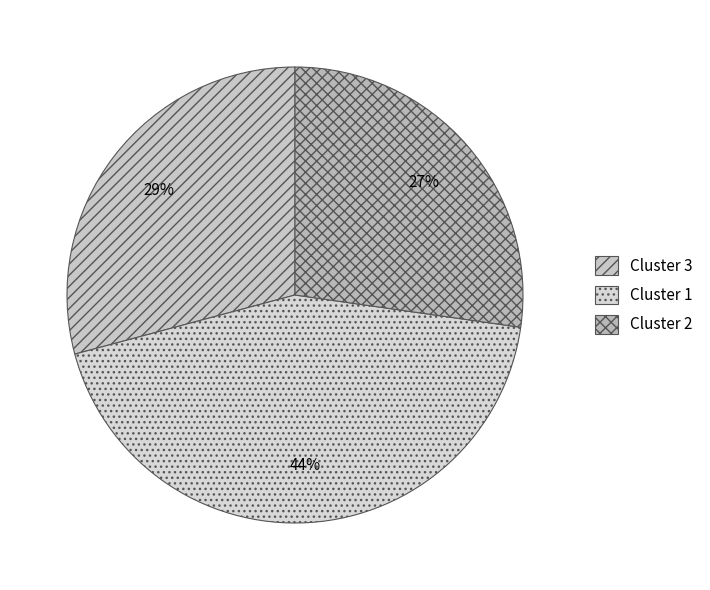

Which slice is the largest?

Cluster 1